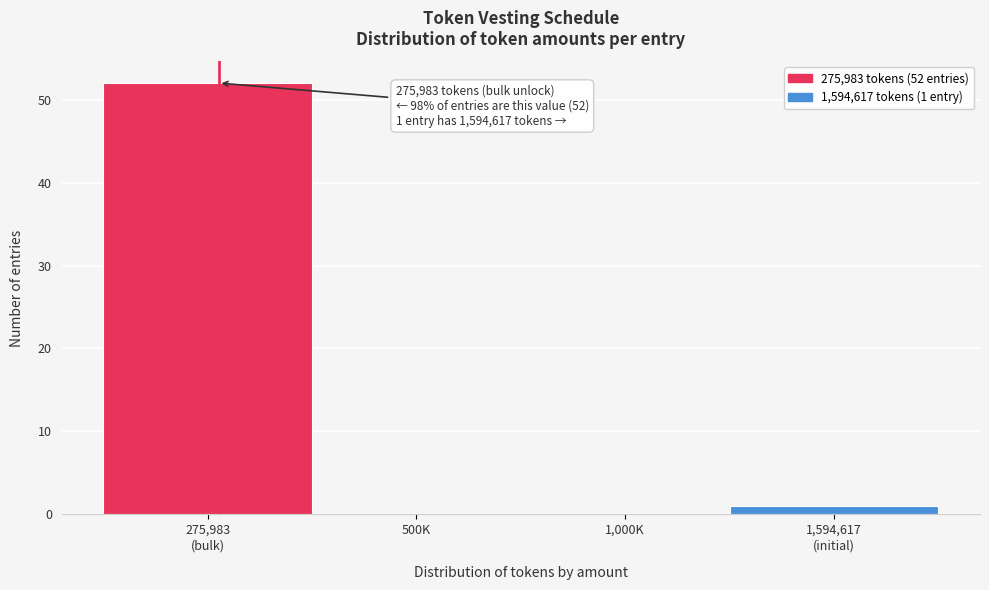

The value at 500K is 33. True or false?

False